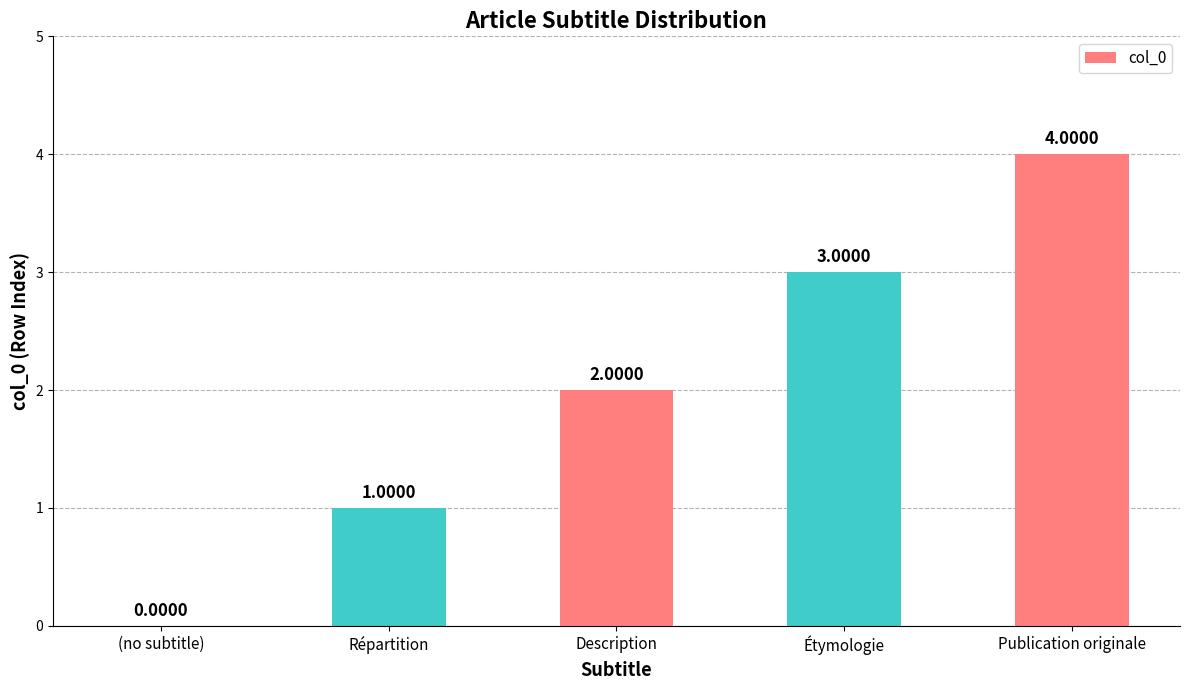

Where is the data nearest to the value 2?

Description